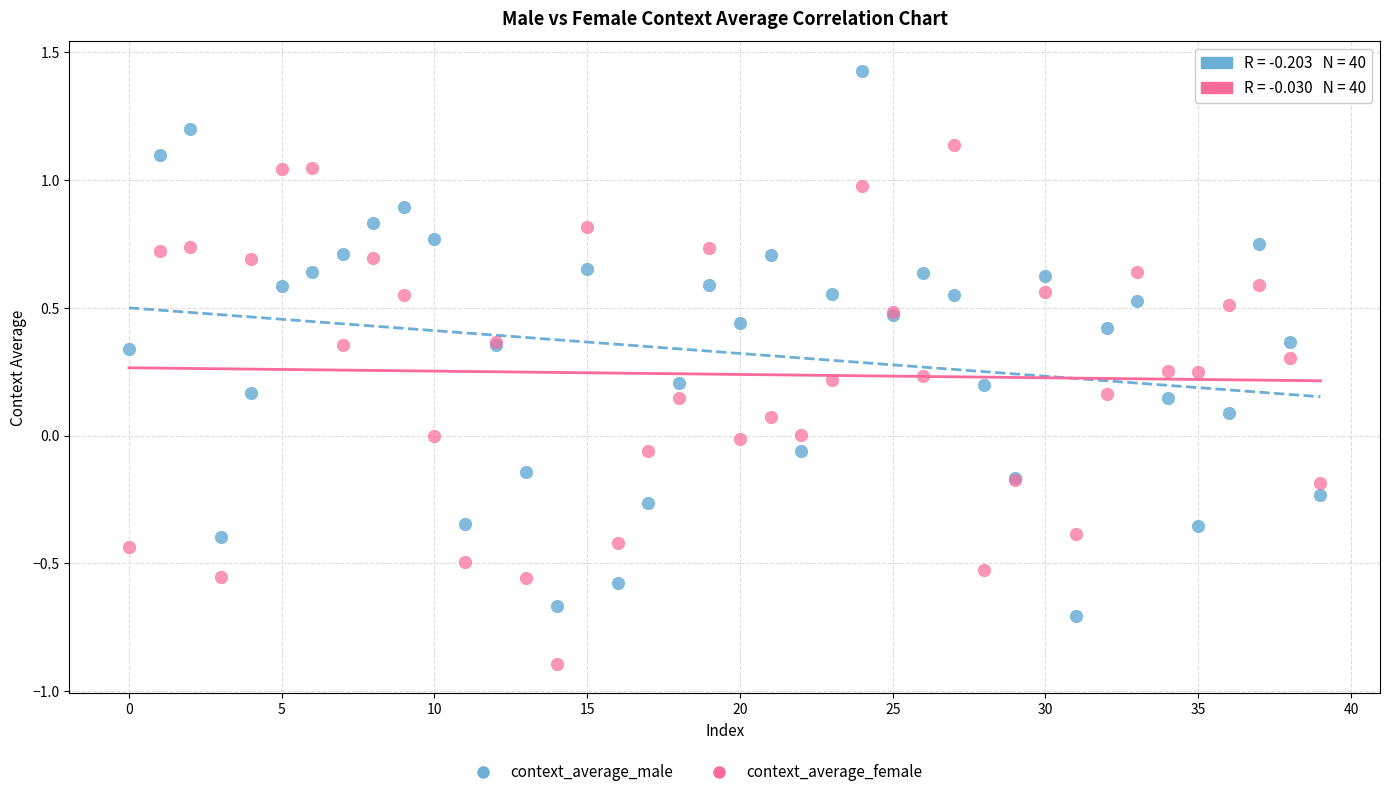

Which series contains the lowest Y value?

context_average_female